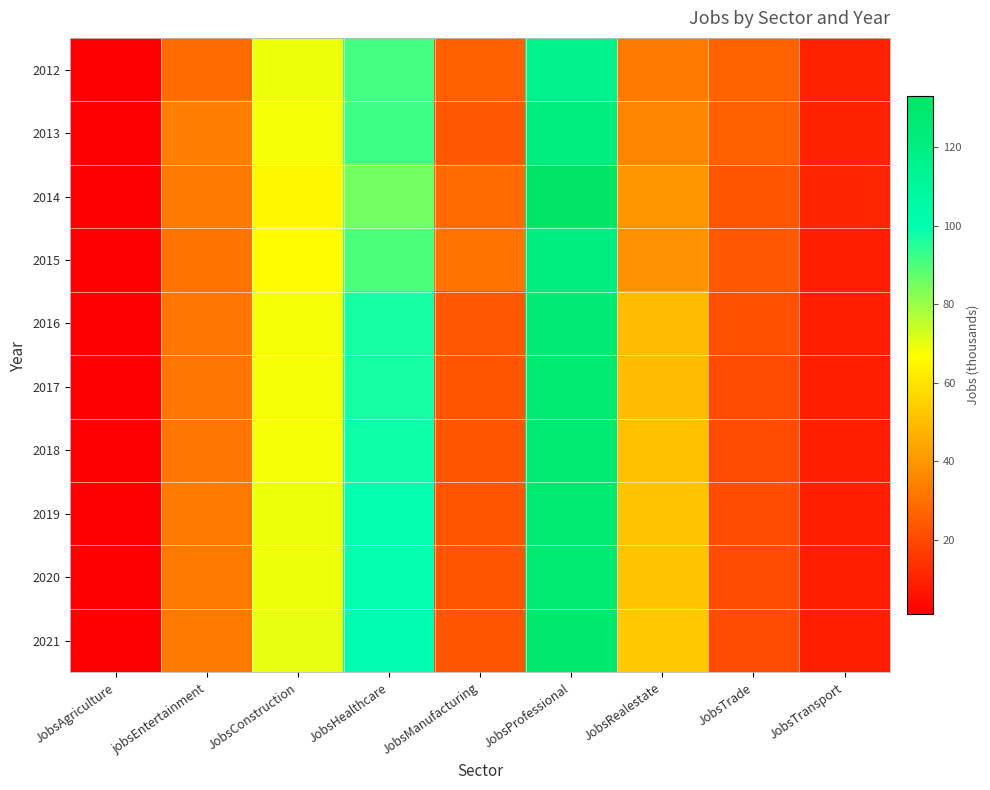

Reading left to right, what are all the values shown in this chart?

2012: JobsAgriculture=1	jobsEntertainment=29	JobsConstruction=69	JobsHealthcare=91	JobsManufacturing=26	JobsProfessional=116	JobsRealestate=33	JobsTrade=27	JobsTransport=10
2013: JobsAgriculture=1	jobsEntertainment=34	JobsConstruction=68	JobsHealthcare=92	JobsManufacturing=24	JobsProfessional=122	JobsRealestate=36	JobsTrade=26	JobsTransport=10
2014: JobsAgriculture=1	jobsEntertainment=33	JobsConstruction=65	JobsHealthcare=85	JobsManufacturing=29	JobsProfessional=133	JobsRealestate=40	JobsTrade=23	JobsTransport=11
2015: JobsAgriculture=1	jobsEntertainment=31	JobsConstruction=66	JobsHealthcare=90	JobsManufacturing=31	JobsProfessional=121	JobsRealestate=39	JobsTrade=24	JobsTransport=9
2016: JobsAgriculture=1	jobsEntertainment=32	JobsConstruction=68	JobsHealthcare=97	JobsManufacturing=24	JobsProfessional=126	JobsRealestate=50	JobsTrade=22	JobsTransport=9
2017: JobsAgriculture=1	jobsEntertainment=32	JobsConstruction=68	JobsHealthcare=97	JobsManufacturing=23	JobsProfessional=128	JobsRealestate=50	JobsTrade=21	JobsTransport=9
2018: JobsAgriculture=1	jobsEntertainment=32	JobsConstruction=68	JobsHealthcare=98	JobsManufacturing=23	JobsProfessional=128	JobsRealestate=51	JobsTrade=21	JobsTransport=9
2019: JobsAgriculture=1	jobsEntertainment=33	JobsConstruction=69	JobsHealthcare=99	JobsManufacturing=23	JobsProfessional=128	JobsRealestate=52	JobsTrade=21	JobsTransport=9
2020: JobsAgriculture=1	jobsEntertainment=33	JobsConstruction=69	JobsHealthcare=99	JobsManufacturing=23	JobsProfessional=128	JobsRealestate=52	JobsTrade=21	JobsTransport=9
2021: JobsAgriculture=1	jobsEntertainment=33	JobsConstruction=70	JobsHealthcare=100	JobsManufacturing=23	JobsProfessional=129	JobsRealestate=53	JobsTrade=21	JobsTransport=9